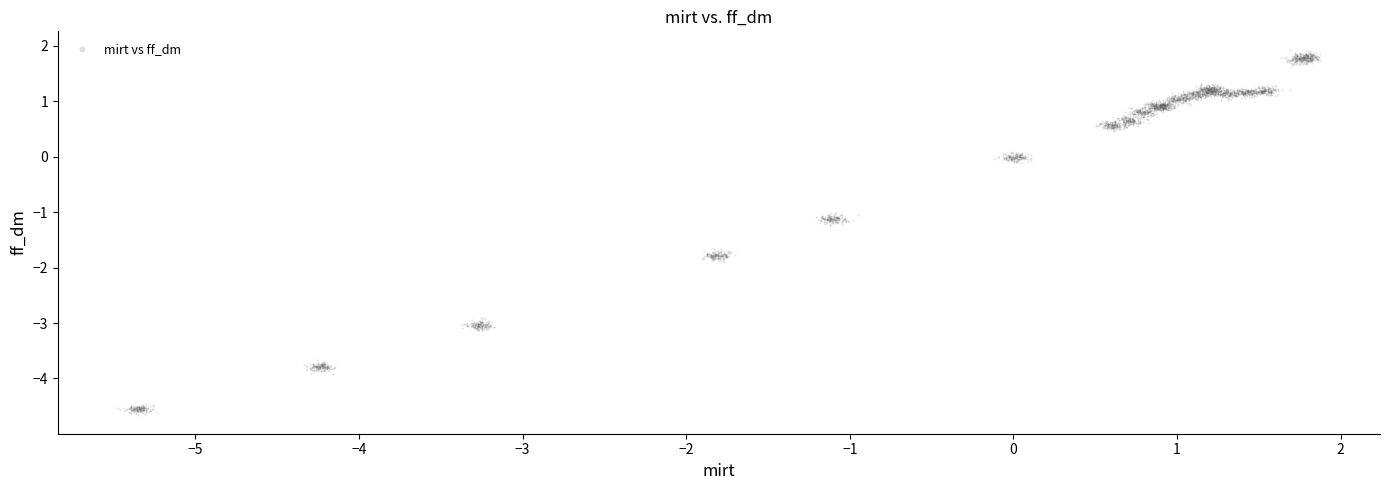

What is the range of Y values (max minus min)?

6.6